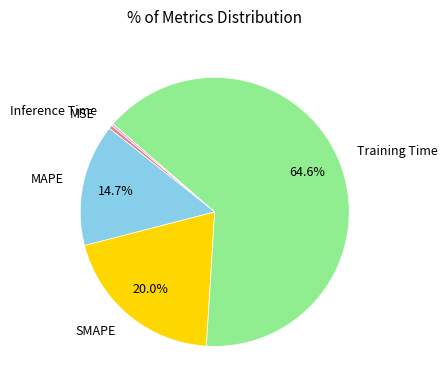

Does any single category account for the majority?

Yes